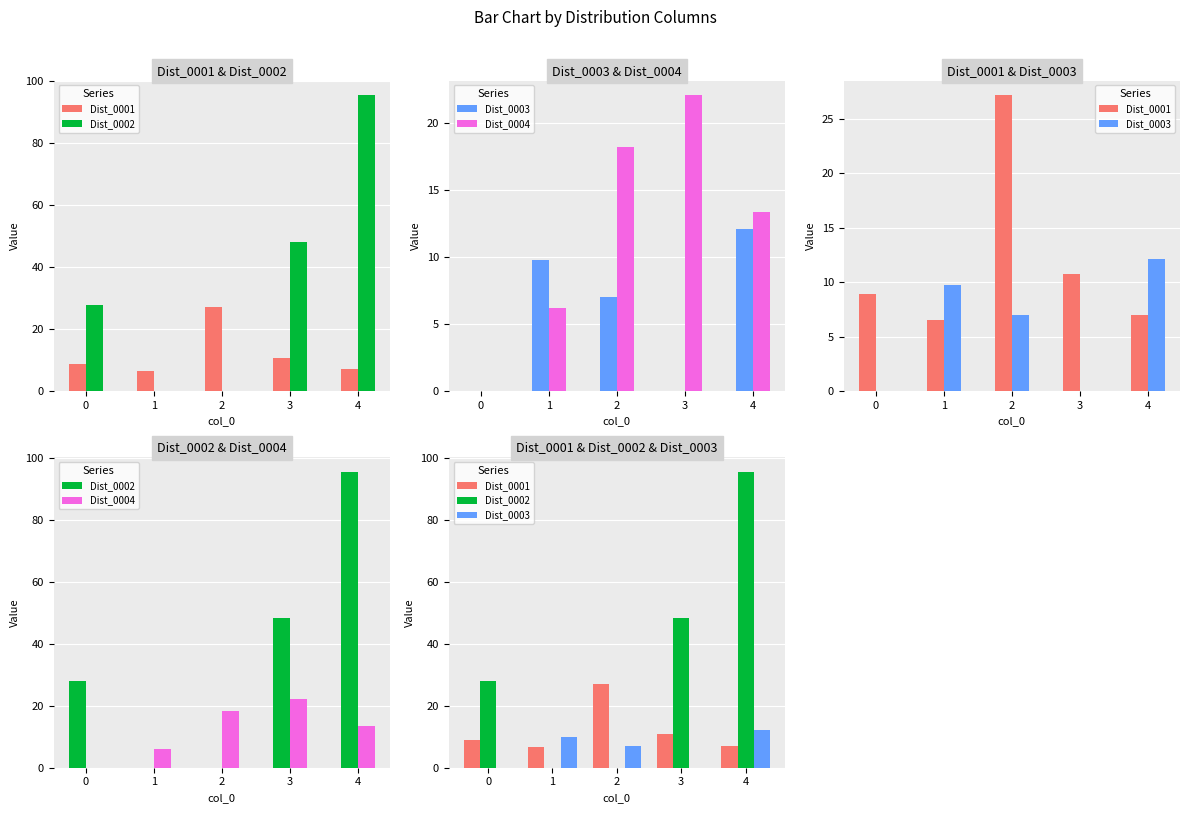

Reading left to right, list all the values displayed in this chart.

Dist_0001: 8.9	6.6	27.1	10.8	7.0
Dist_0002: 27.9	0.0	0.0	48.3	95.4
Dist_0003: 0.0	9.8	7.0	0.0	12.1
Dist_0004: 0.0	6.2	18.2	22.0	13.3